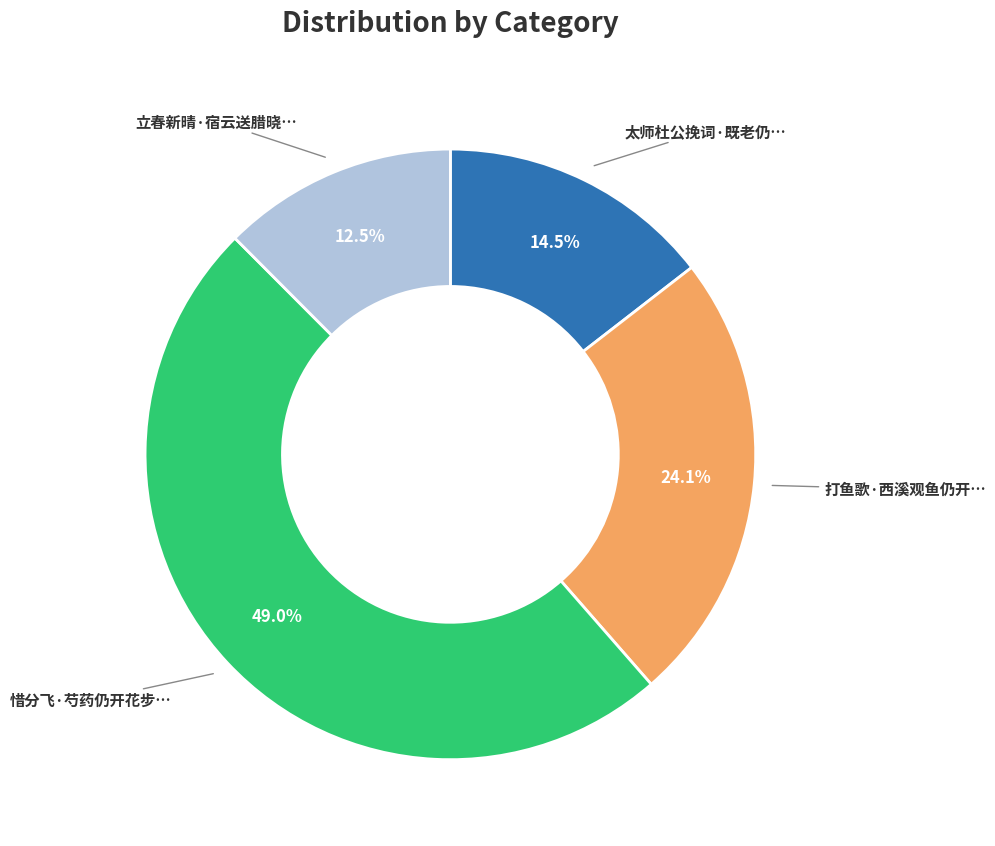

Is there a majority slice in this chart?

No